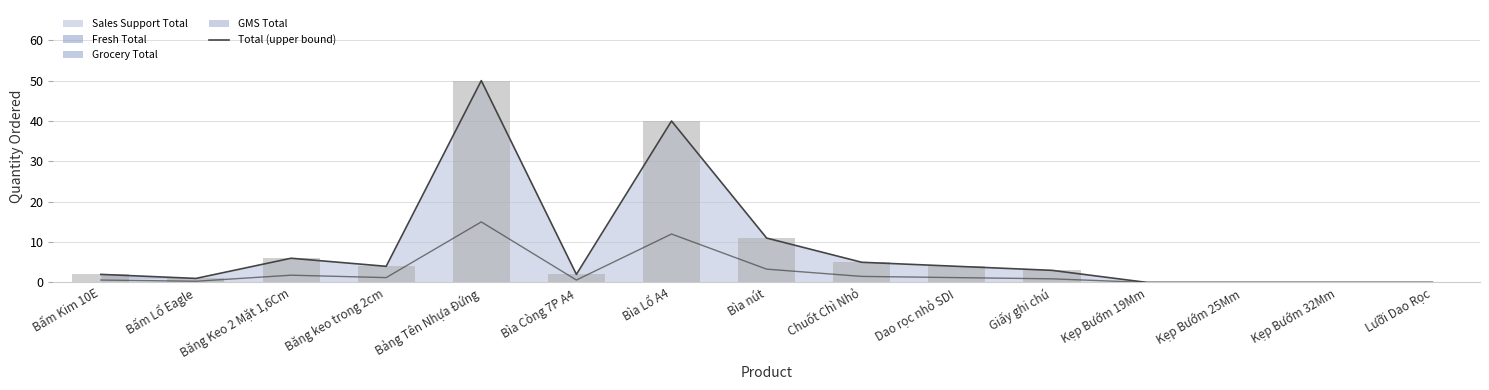

Which series has the largest total across all categories?

Total (upper bound)